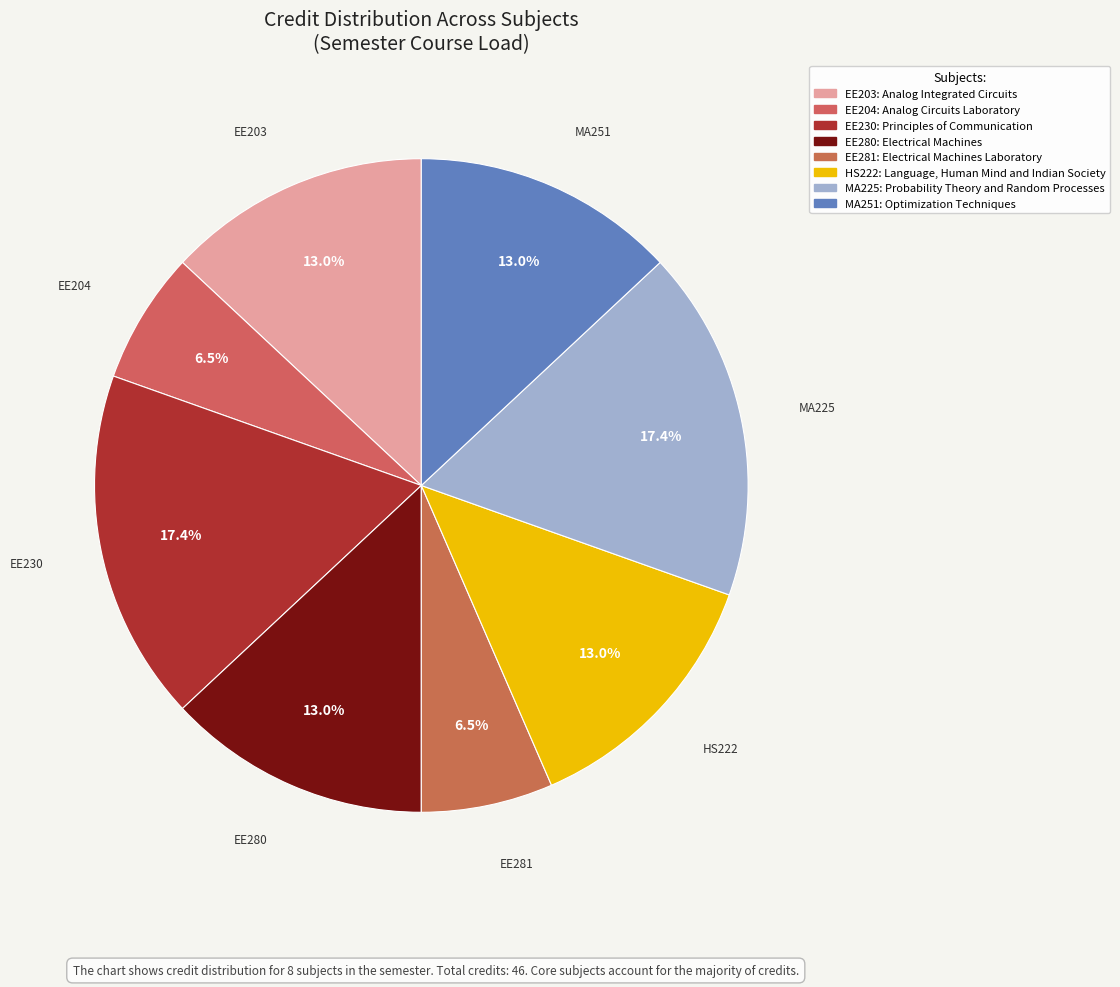

How many segments does this pie chart have?

8